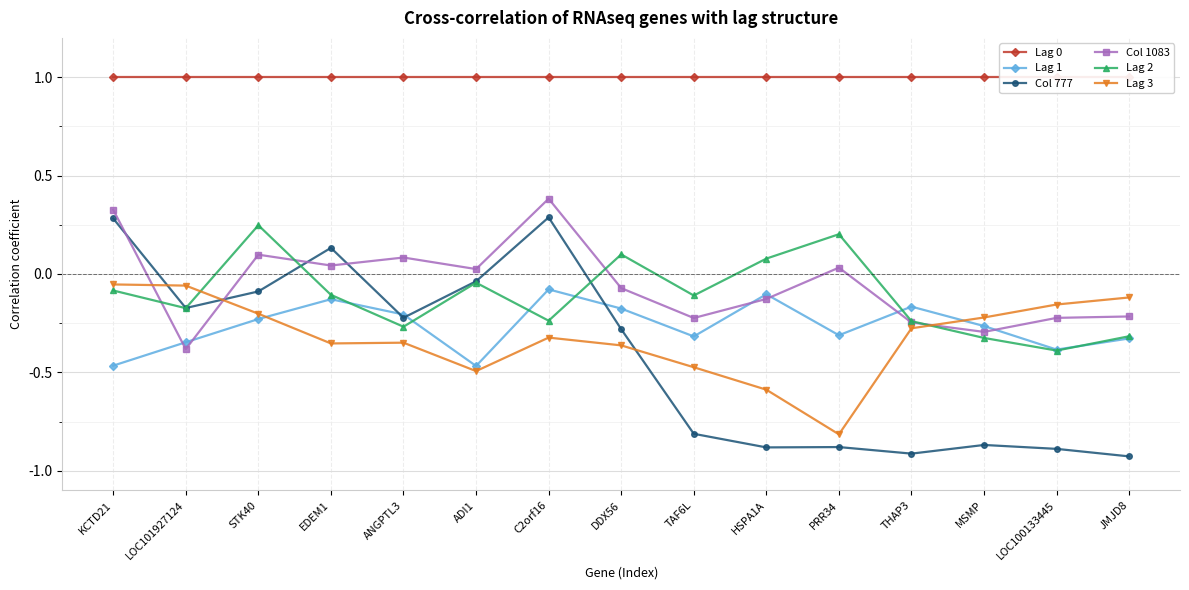

Is the value of Col 777 at LOC100133445 greater than the value of Lag 3 at DDX56?

No